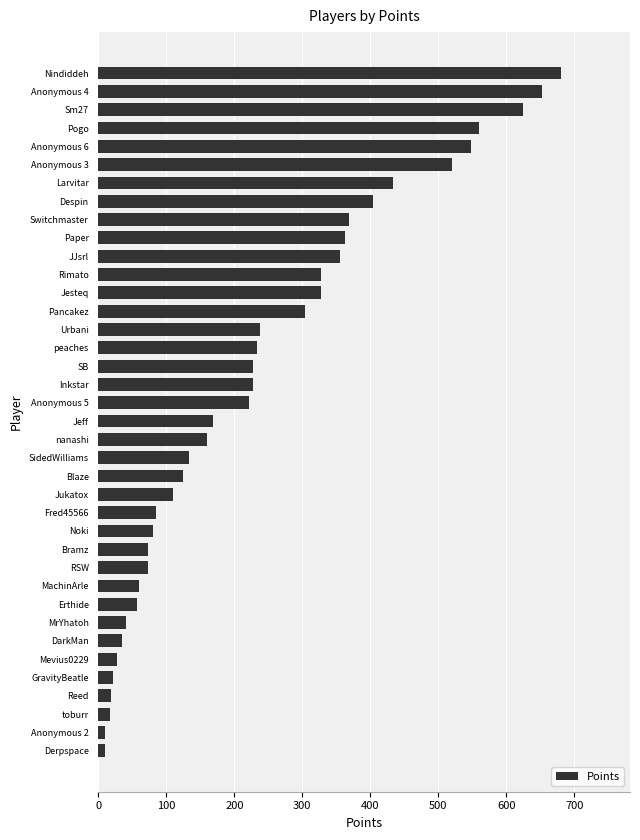

What is the change in value from Inkstar to Jesteq?

+100